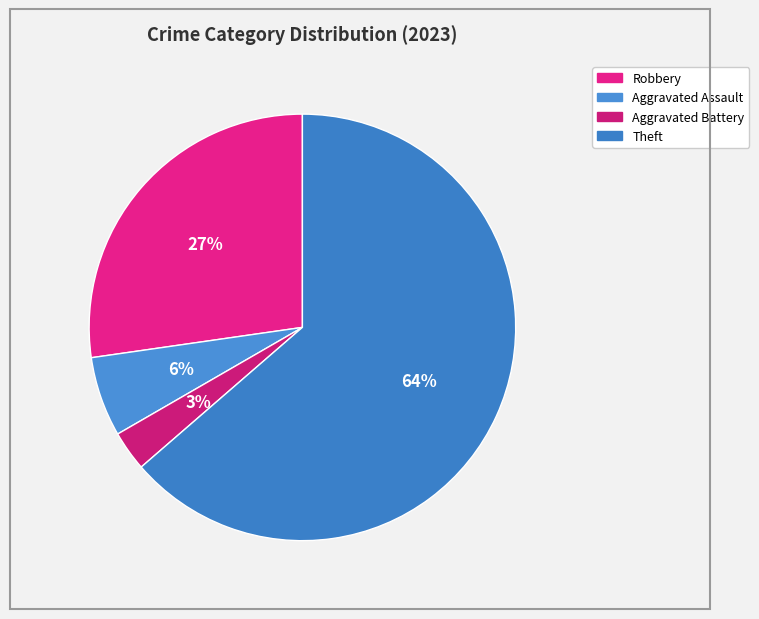

To the nearest percent, what is the difference between the largest and smallest slice percentages?

61%